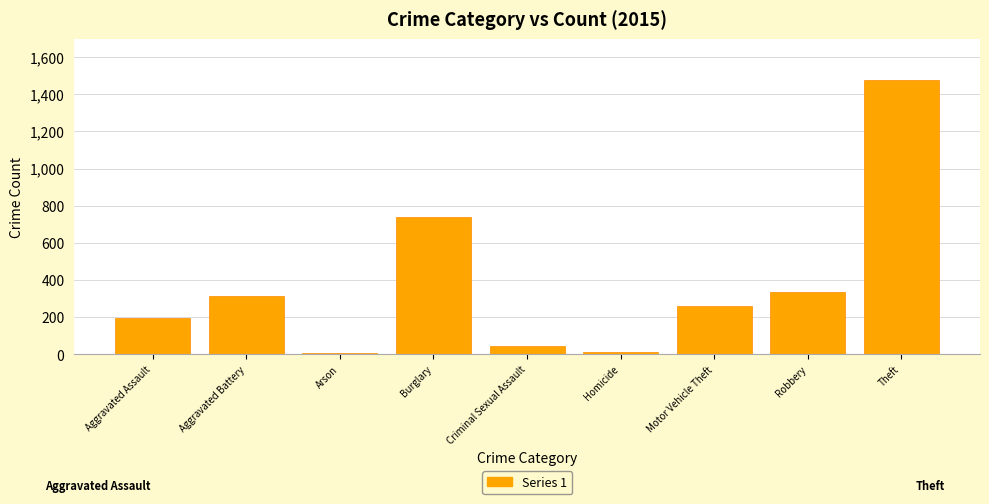

What is the change in value from Arson to Theft?

+1465